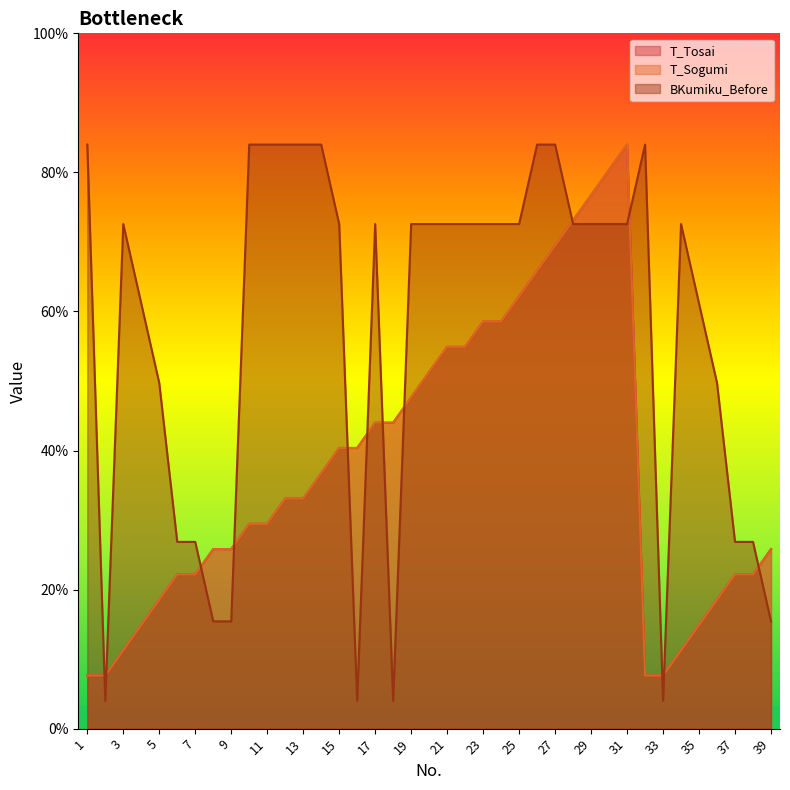

True or false: T_Sogumi and T_Tosai intersect in this chart.

False